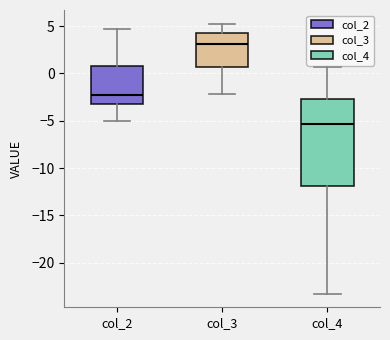

Where is the upper edge of the box for col_3 on the y-axis? The values are not printed on the chart, so give them approximately, as read against the axis.

4.0